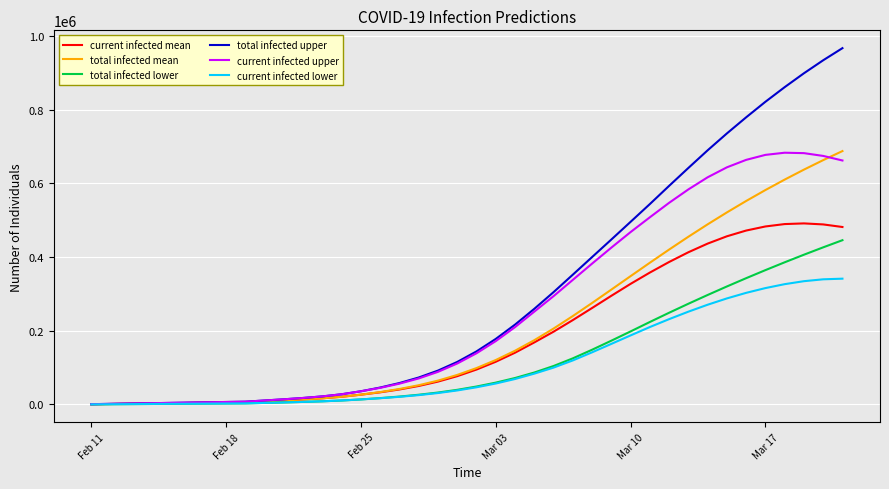

What is the greatest value displayed?

967339